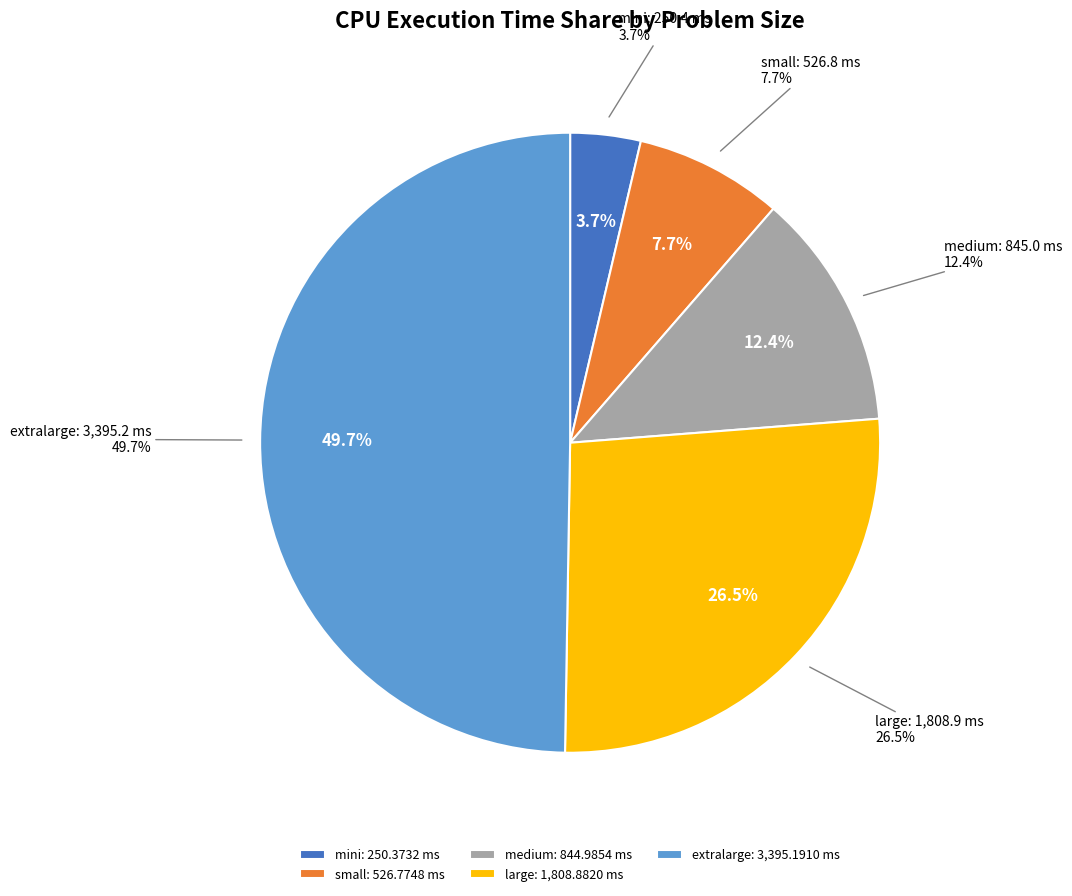

Rank the categories by value from highest to lowest.

extralarge, large, medium, small, mini